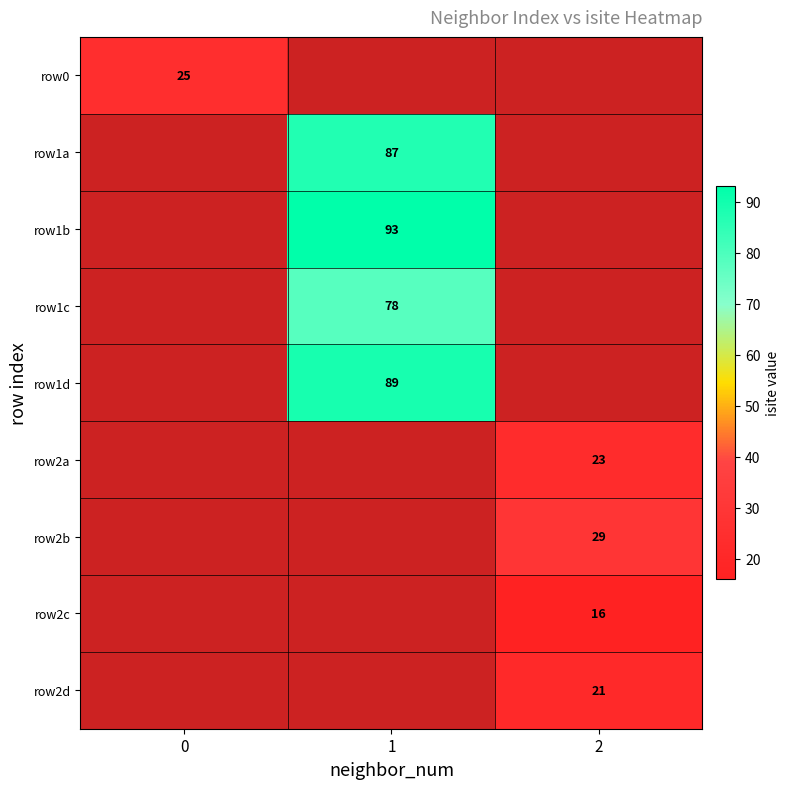

The value of row1a at 1 is 87. True or false?

True